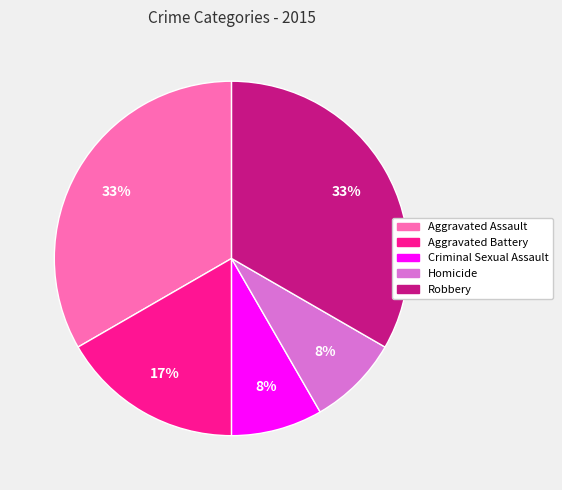

Is there a majority slice in this chart?

No